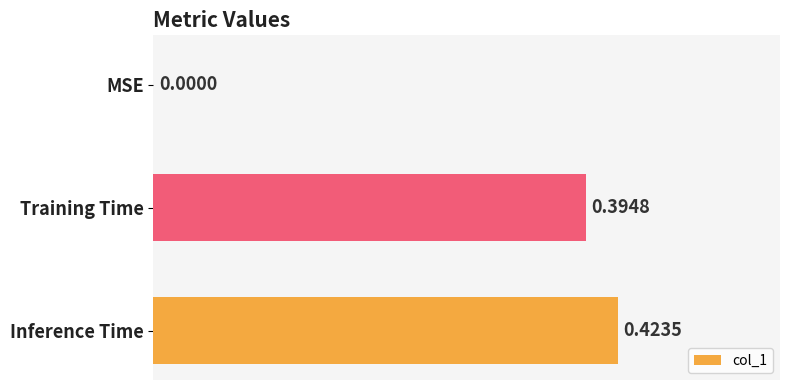

Which has a higher value, MSE or Inference Time?

Inference Time